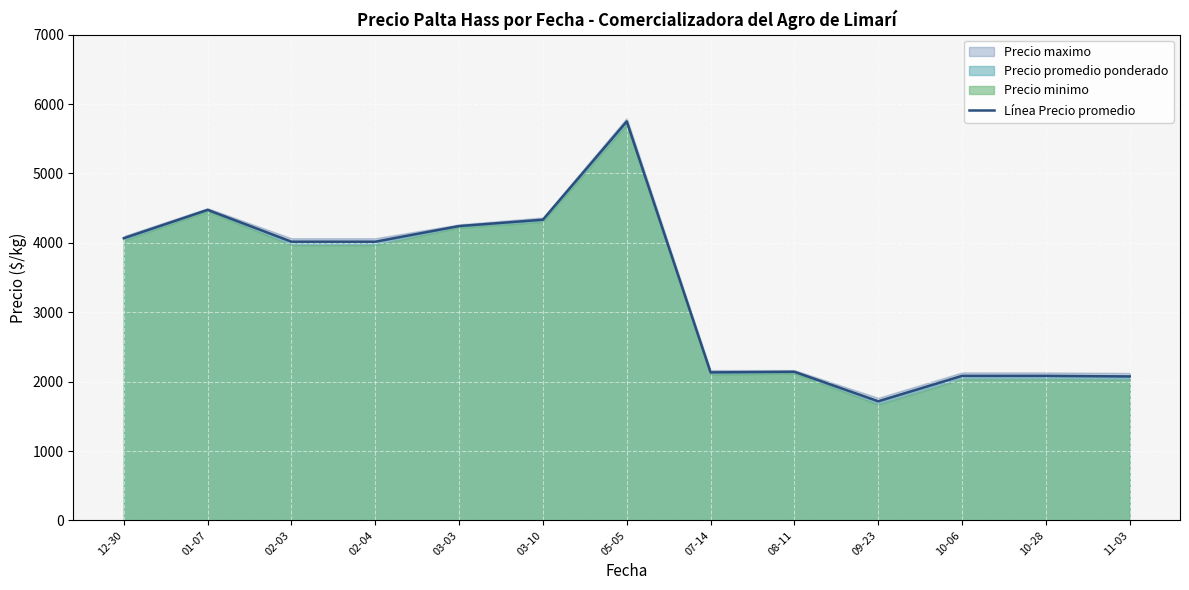

What is the average value?

3317.9